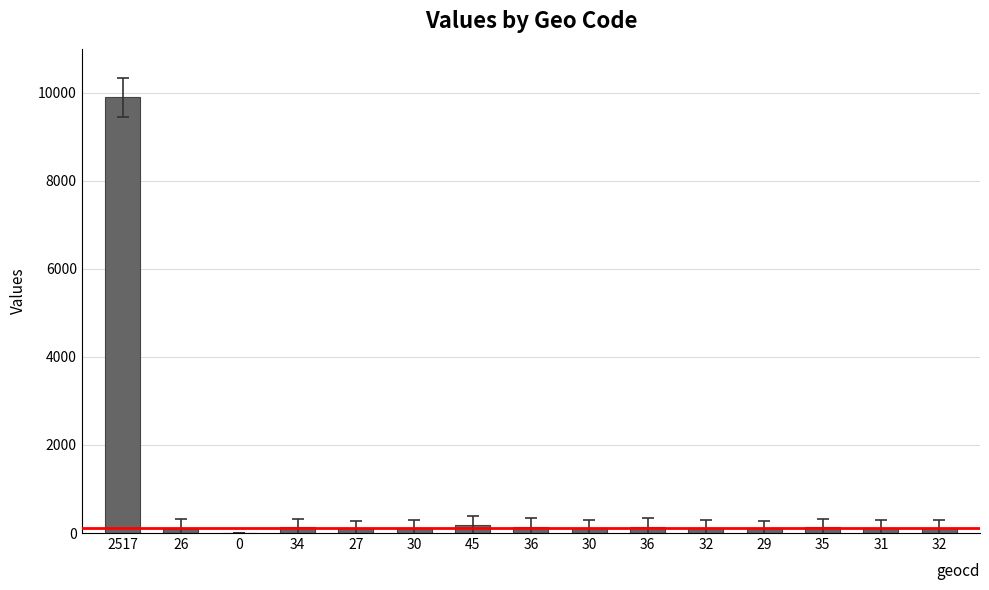

What is the label of the 15th bar from the right?

2517